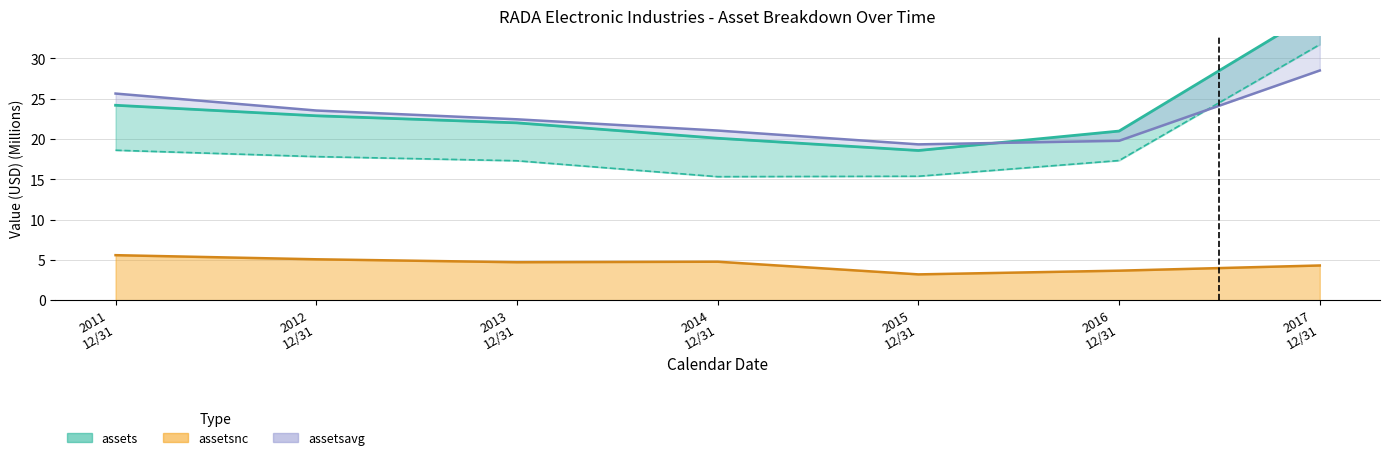

The value of assetsnc at 2015 12/31 is 1.6. True or false?

False